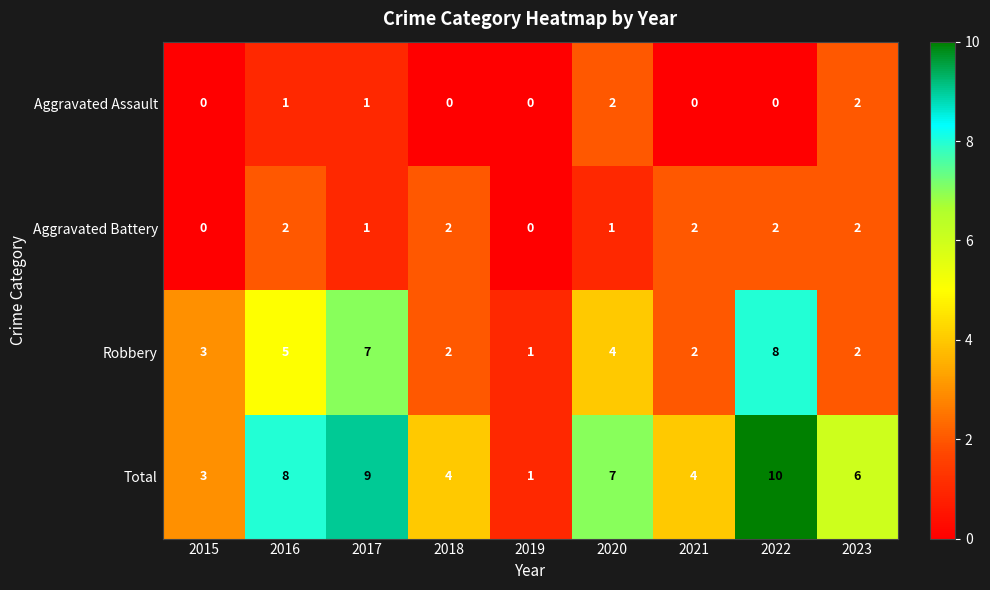

What is the difference between the maximum and second lowest values in the Robbery series?

6